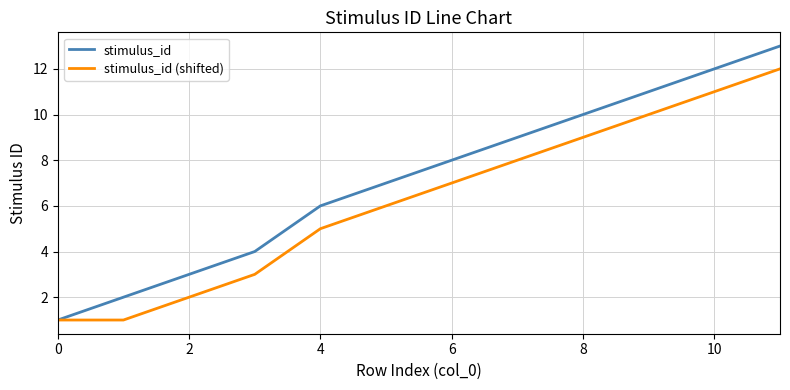

What is the greatest value displayed?

13